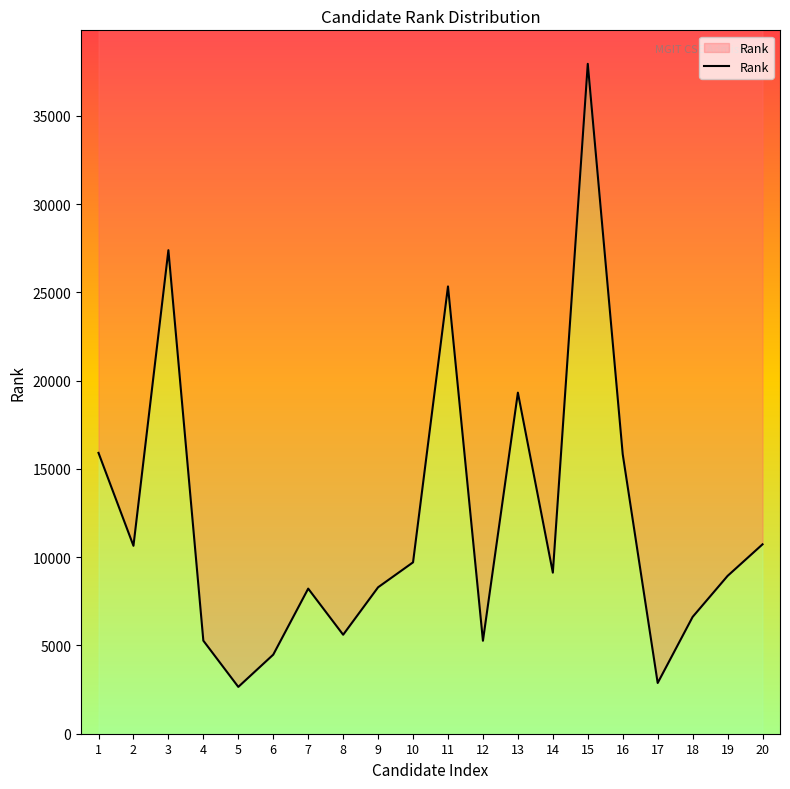

True or false: the data shows 5270 at 4.

True